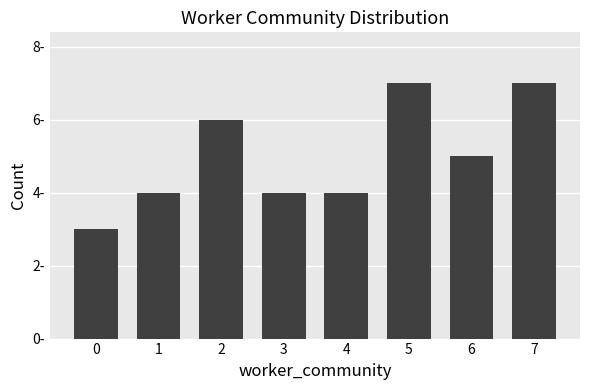

Are the bars horizontal?

No